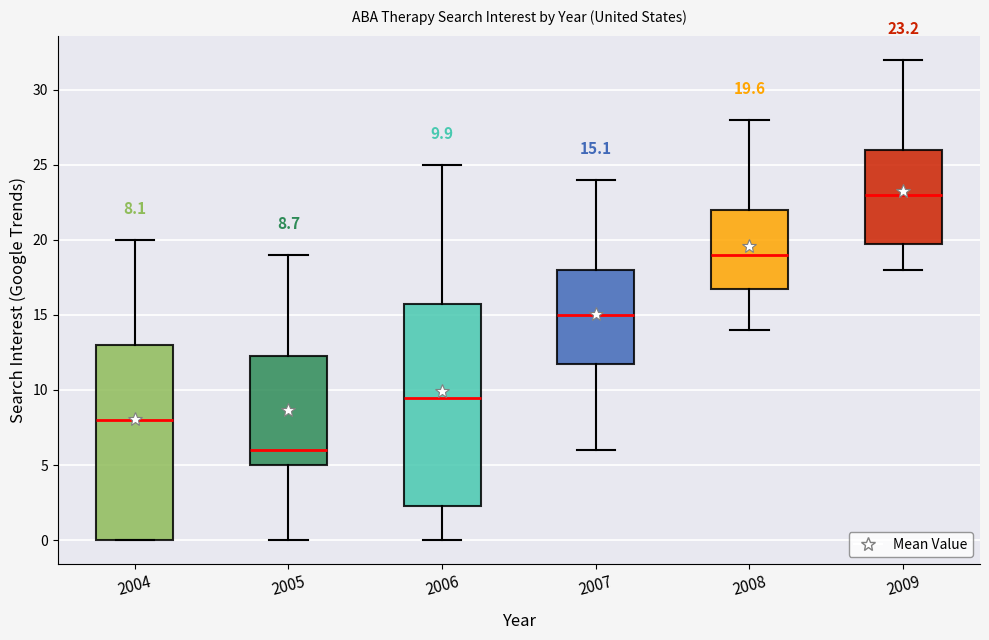

Which box is the tallest, from its lower edge to its upper edge?

2006